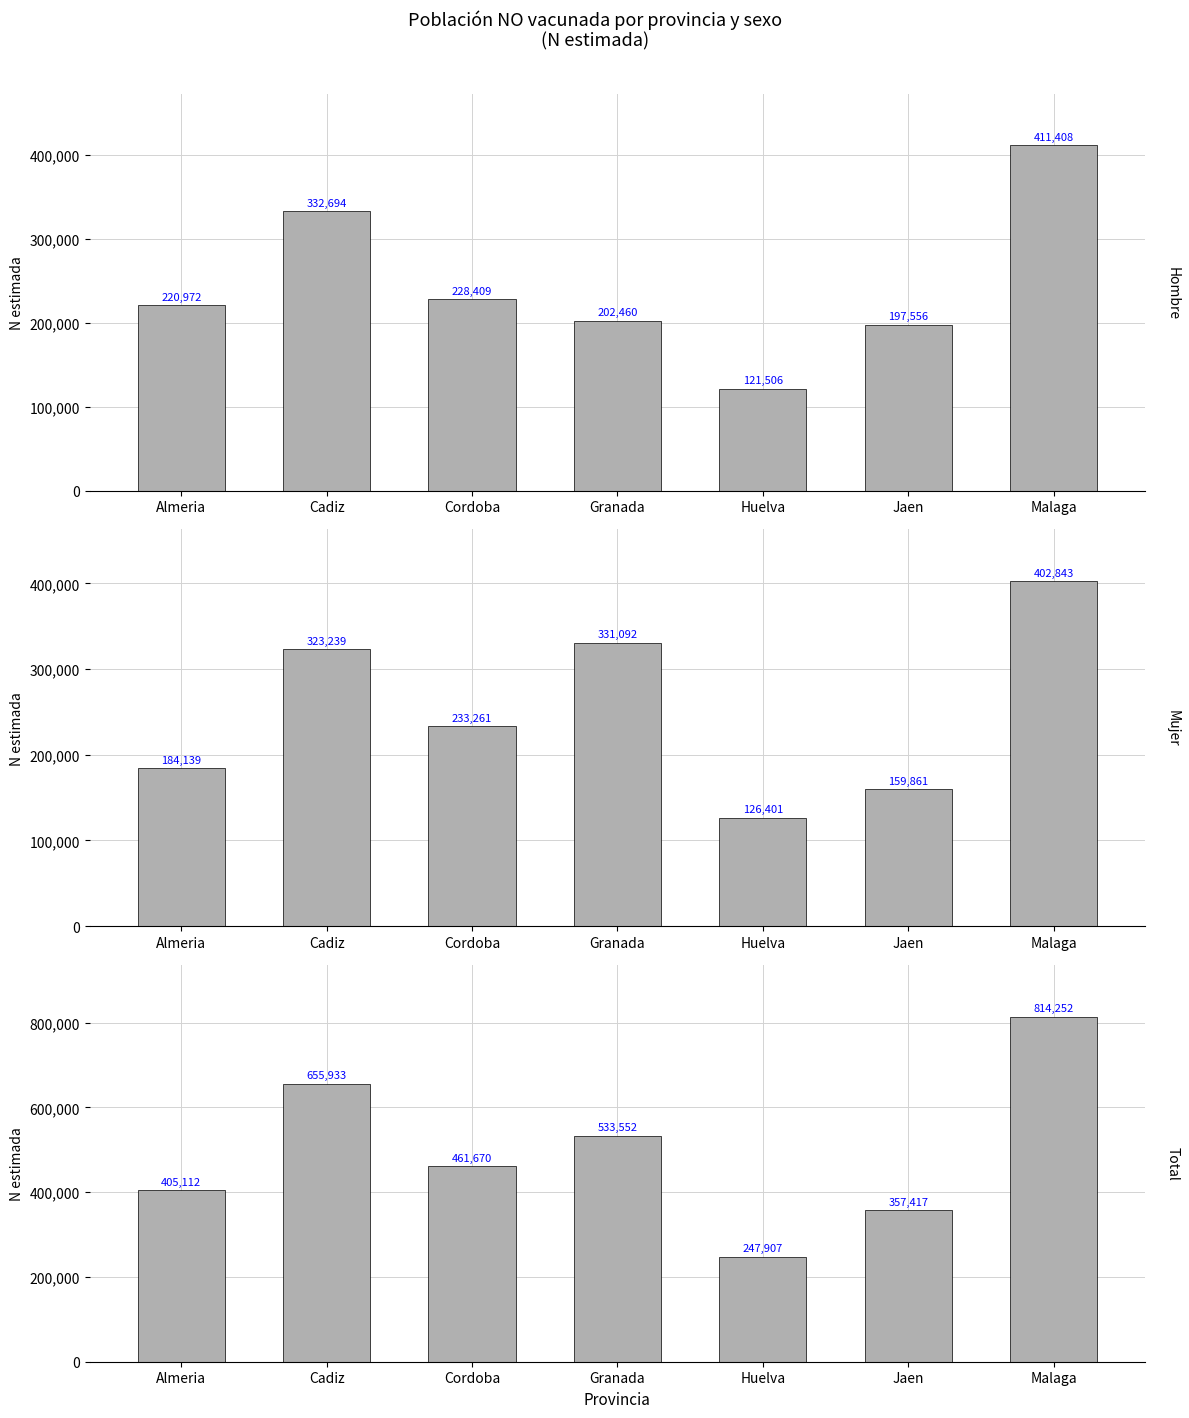

Which series changed the most between Almeria and Granada?

Mujer